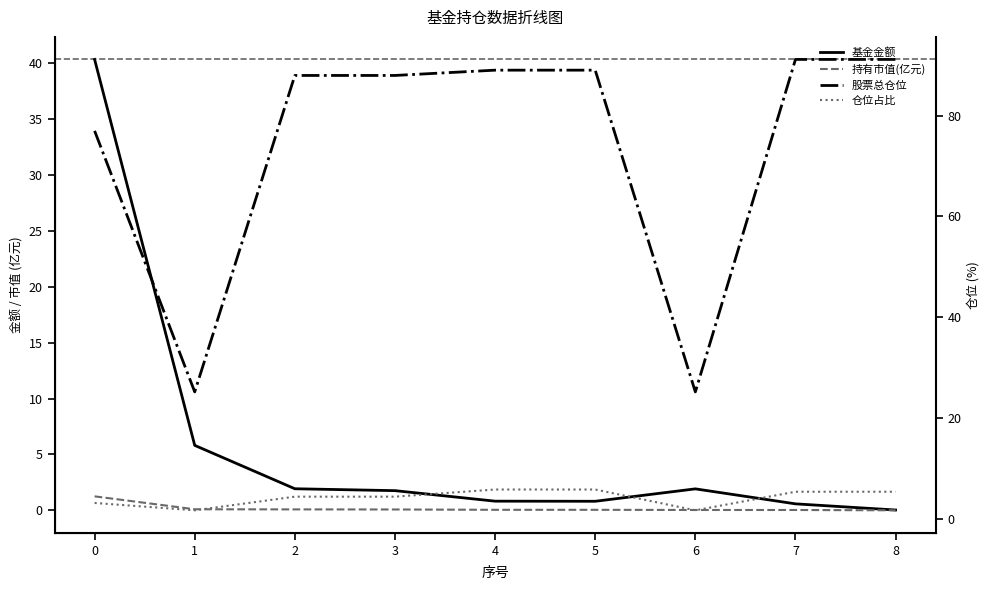

Which series has the widest spread of values?

股票总仓位